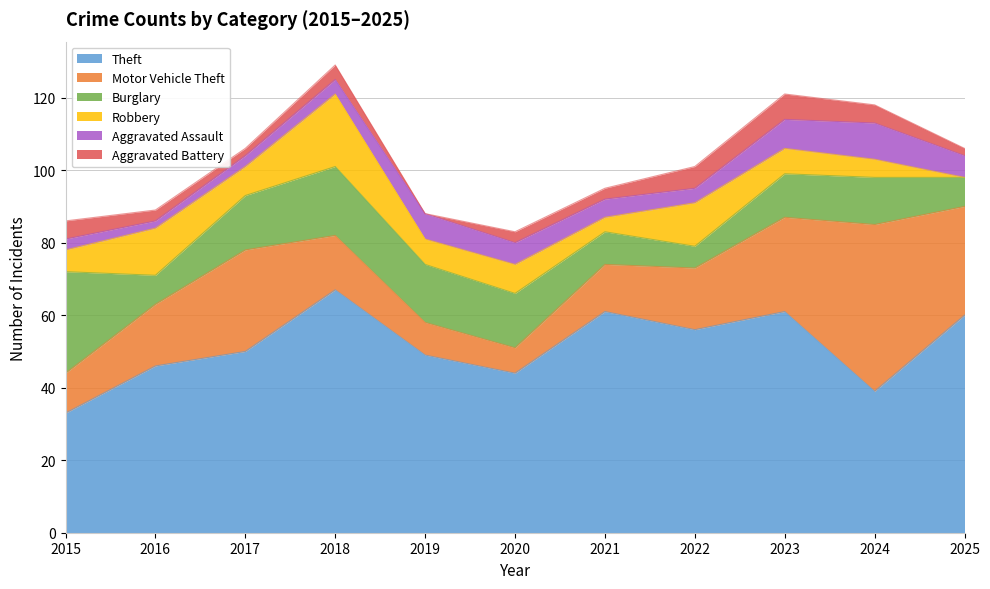

Which has a higher value, 2017 or 2024?

2017